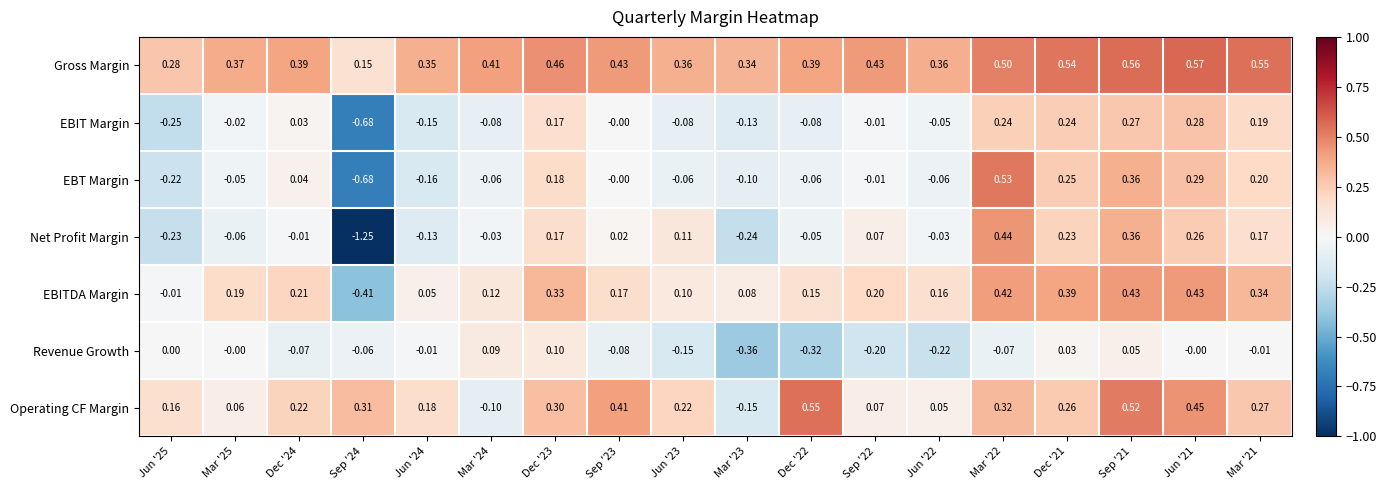

Is the value of Revenue Growth at Mar '21 greater than the value of EBIT Margin at Jun '24?

Yes